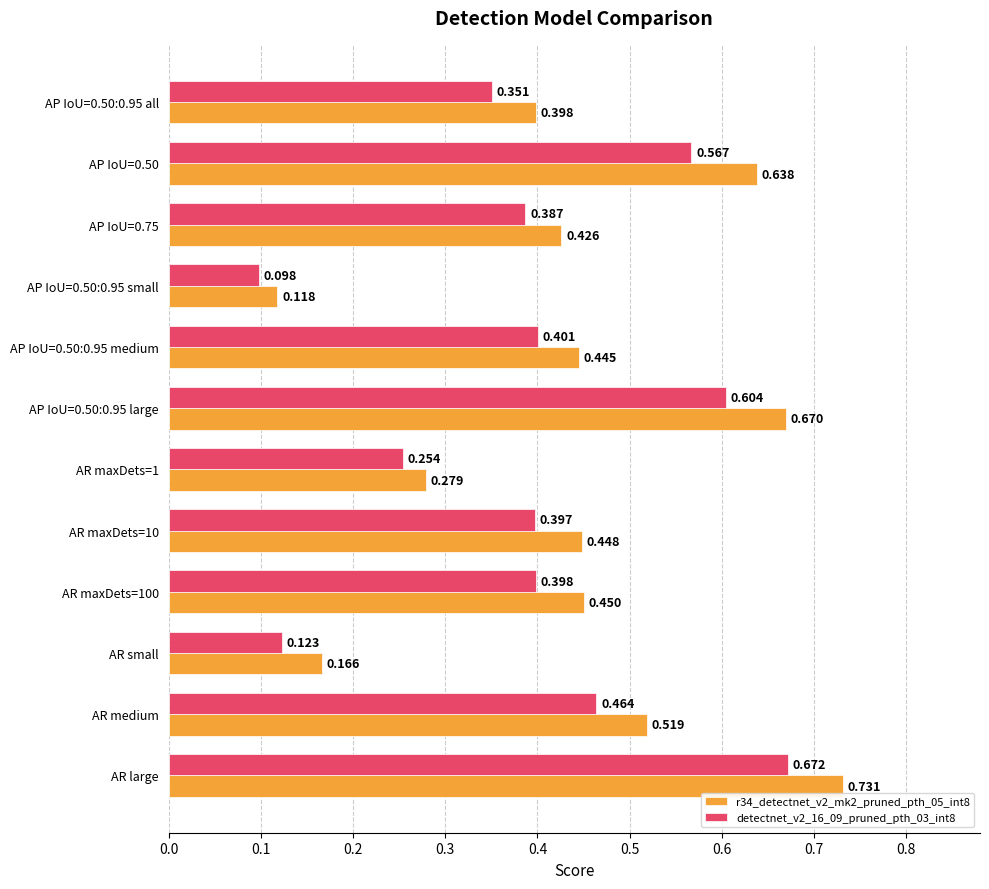

What are all the series names shown in the legend?

r34_detectnet_v2_mk2_pruned_pth_05_int8, detectnet_v2_16_09_pruned_pth_03_int8